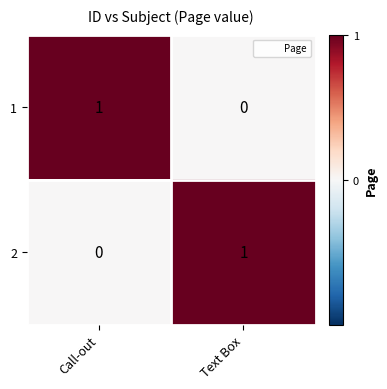

The value of 2 at Text Box is 0. True or false?

False